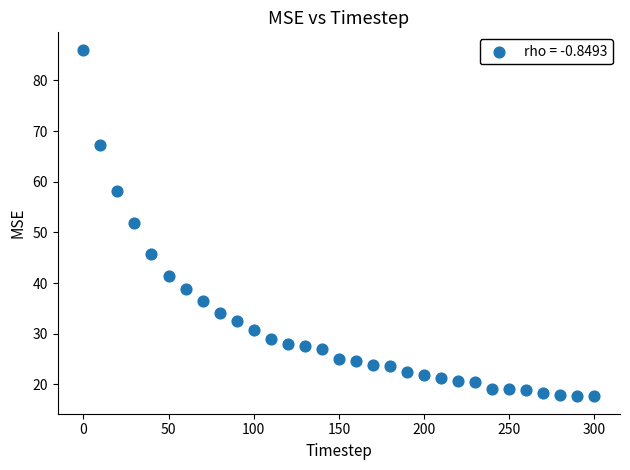

What is the range of Y values (max minus min)?

68.4